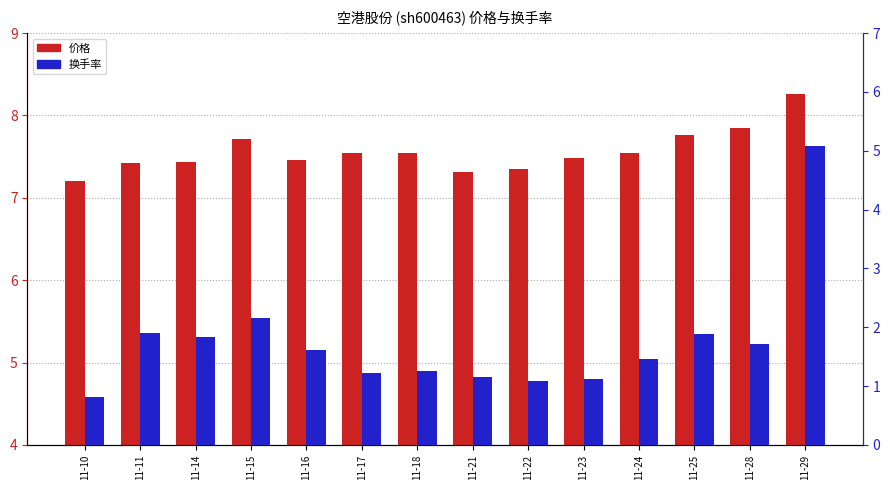

At how many categories does at least one series exceed 1?

14